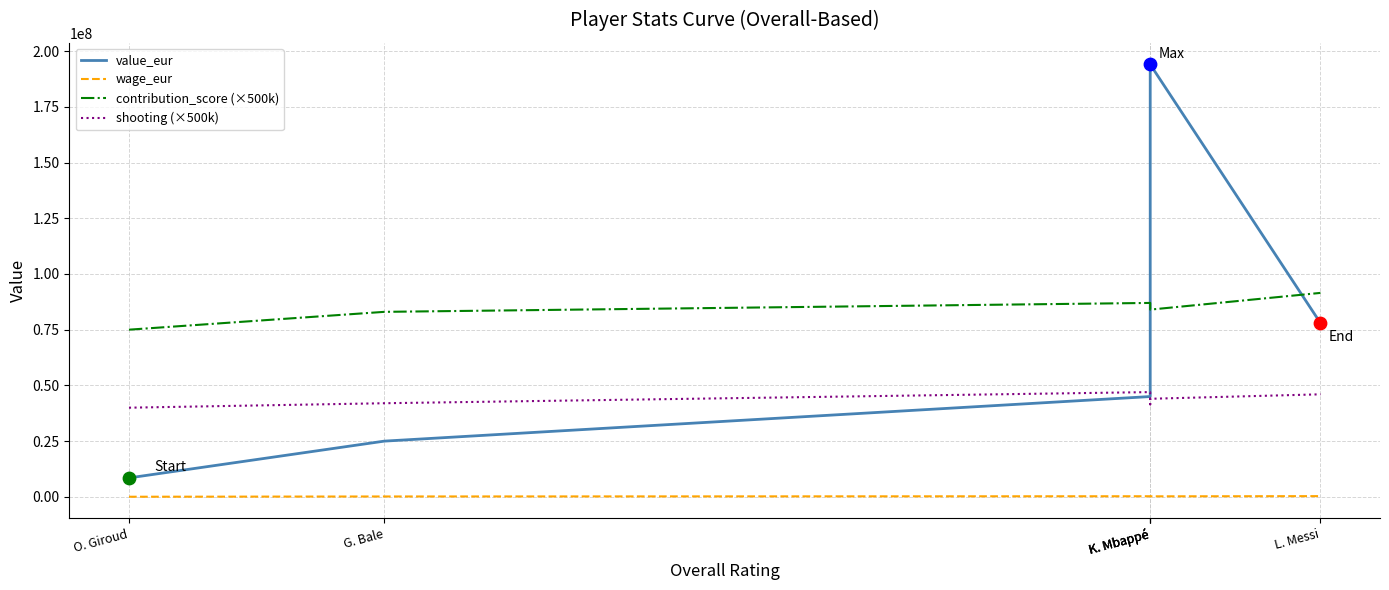

What are all the series names shown in the legend?

value_eur, wage_eur, contribution_score (×500k), shooting (×500k)